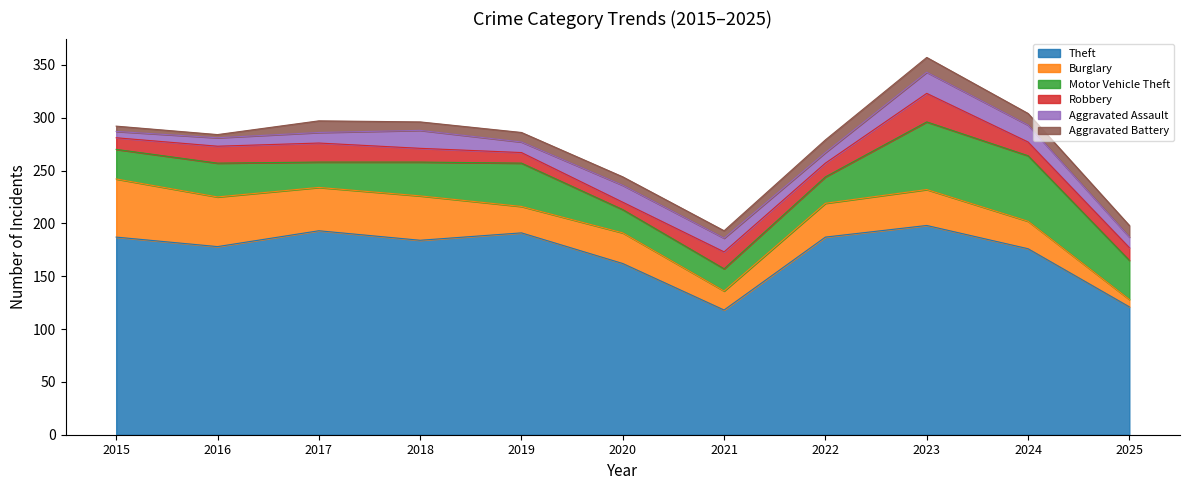

What is the difference between the maximum and minimum values in the Aggravated Battery series?

11